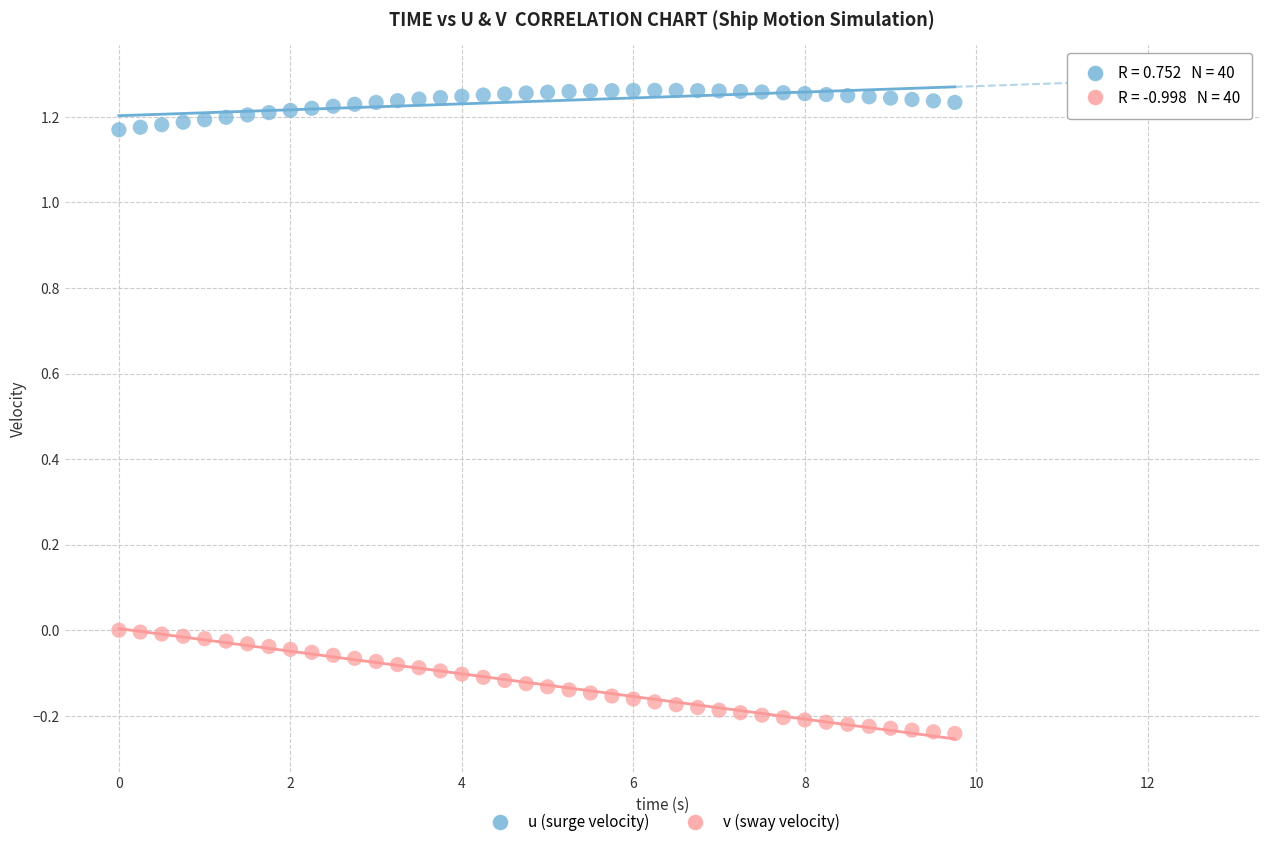

Which series contains the highest Y value?

u (surge velocity)